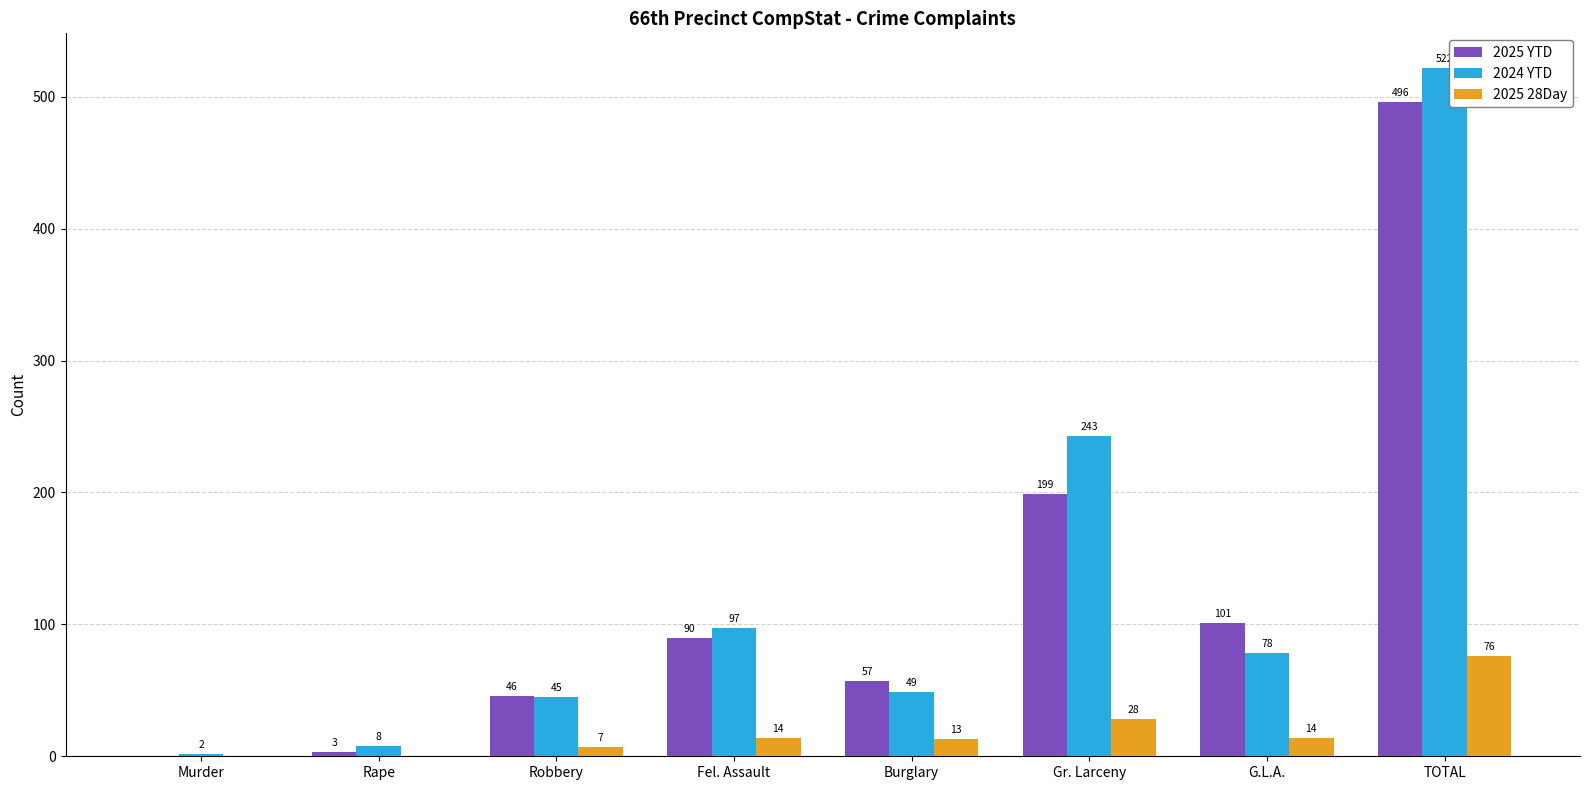

What is the average value of the 2025 YTD series?

124